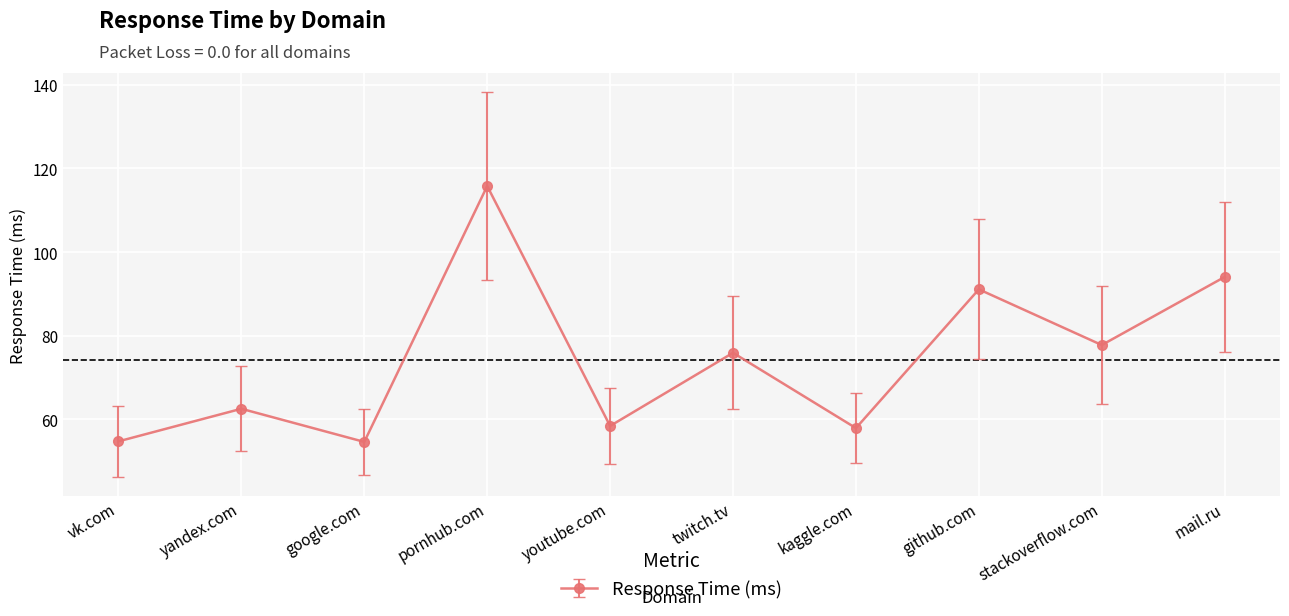

The chart shows a value of 33.8 at stackoverflow.com. True or false?

False